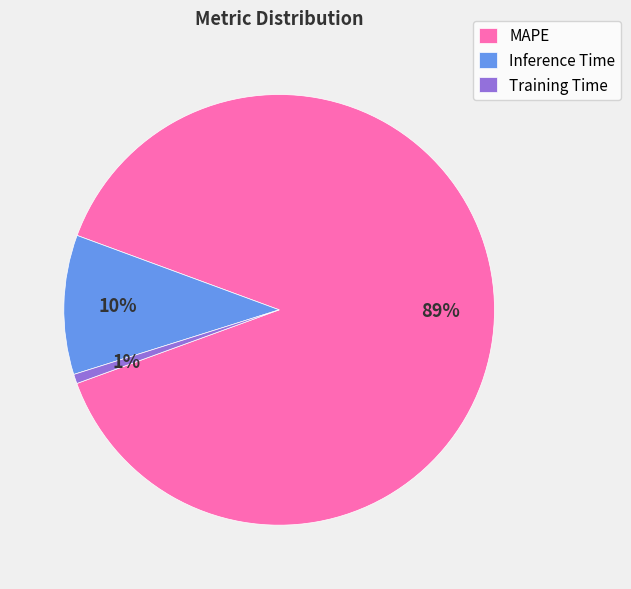

Rank the categories by value from lowest to highest.

Training Time, Inference Time, MAPE